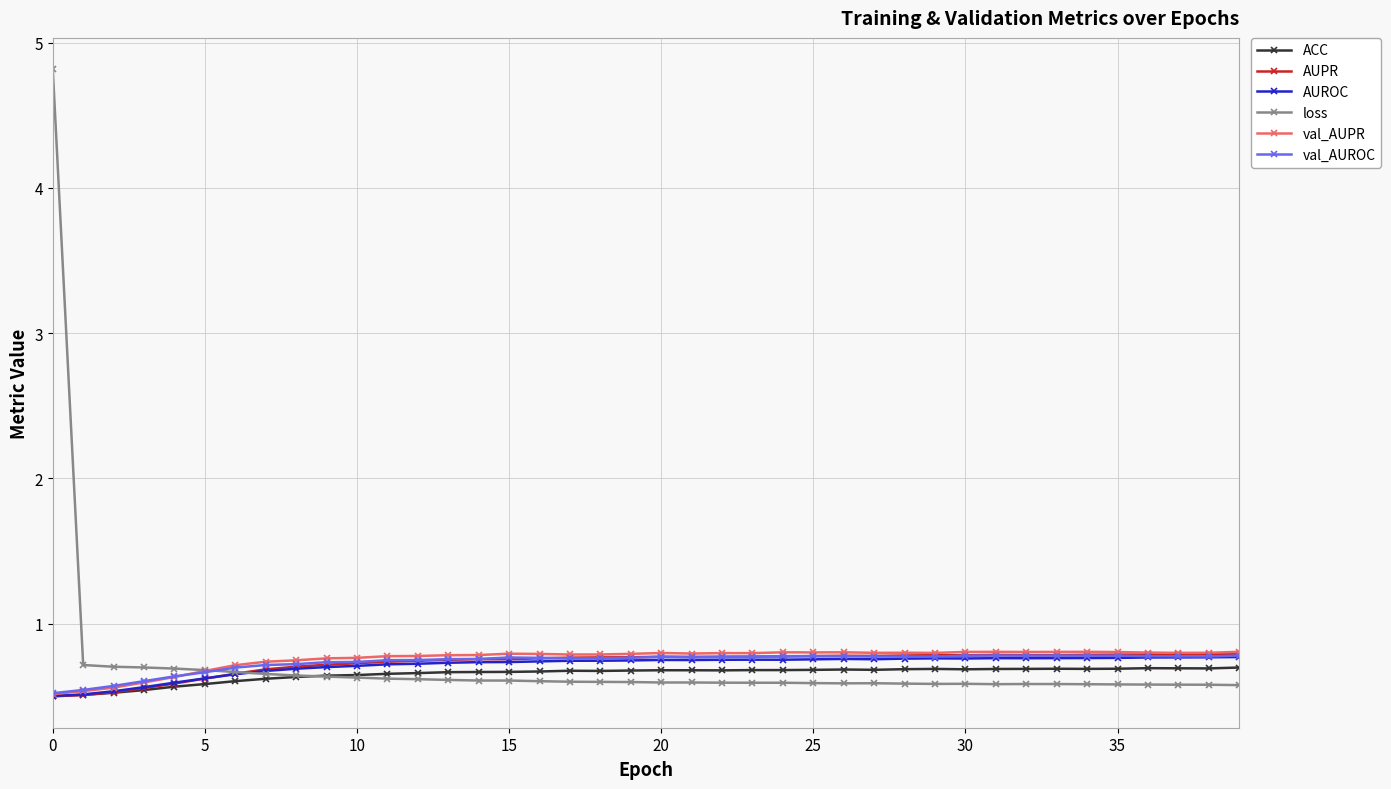

True or false: loss has more than 1 points higher than both neighbors.

True